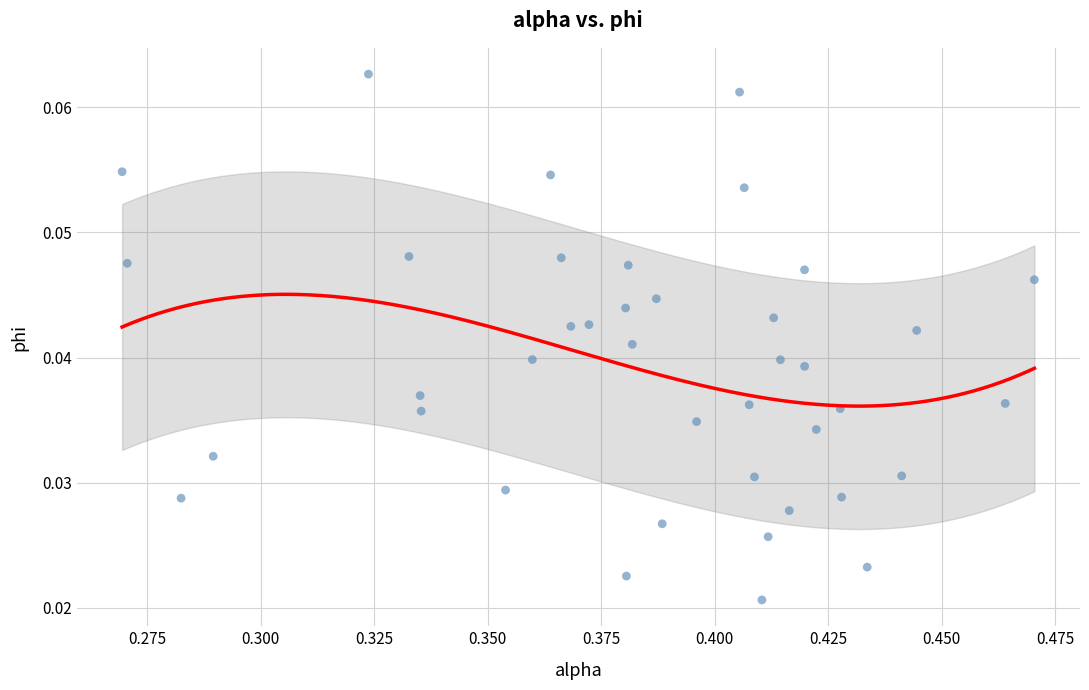

How many points are shown in the scatter plot?

40